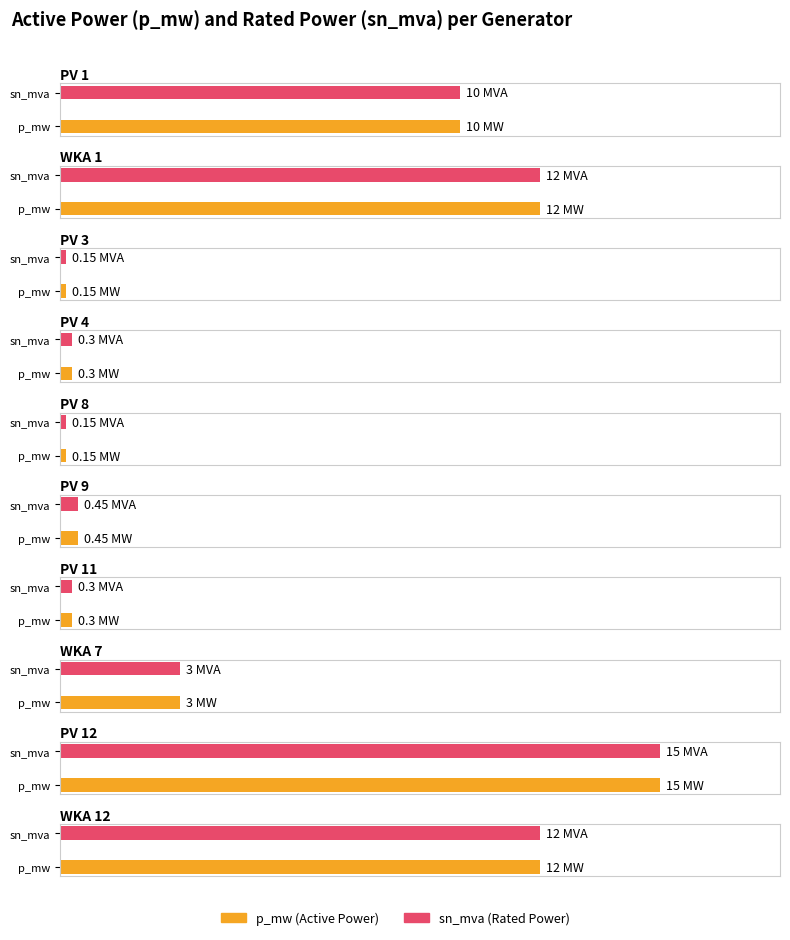

What value does the p_mw series have at PV 9?

0.5